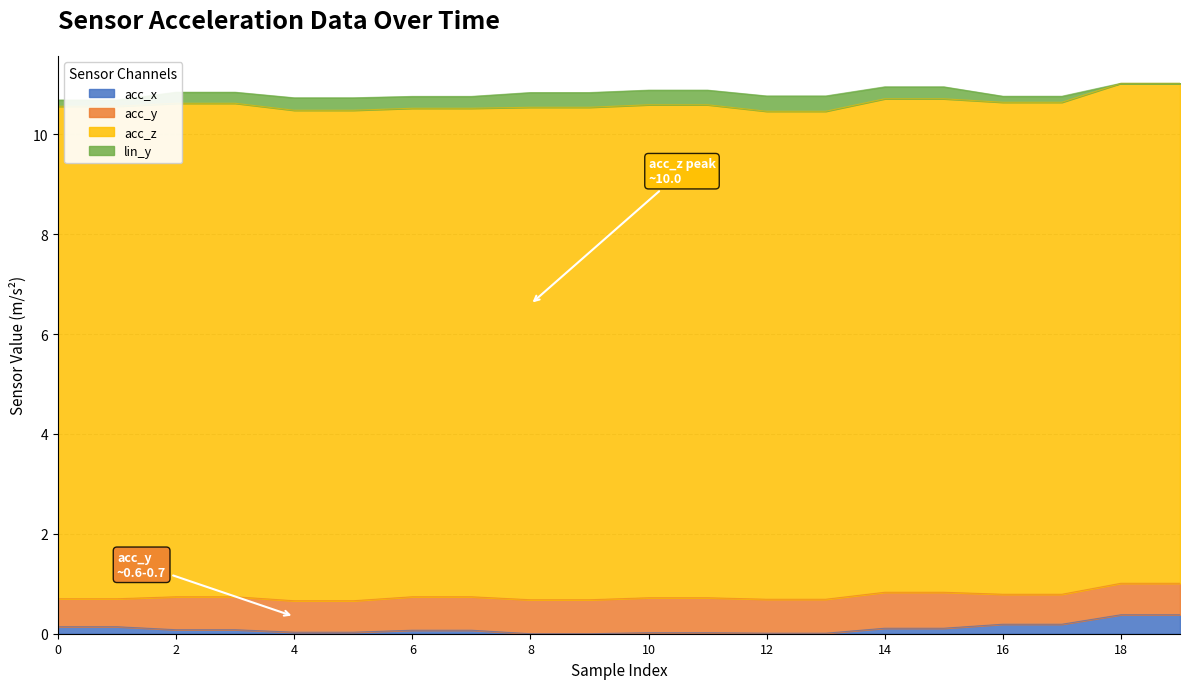

What are all the series names shown in the legend?

acc_x, acc_y, acc_z, lin_y